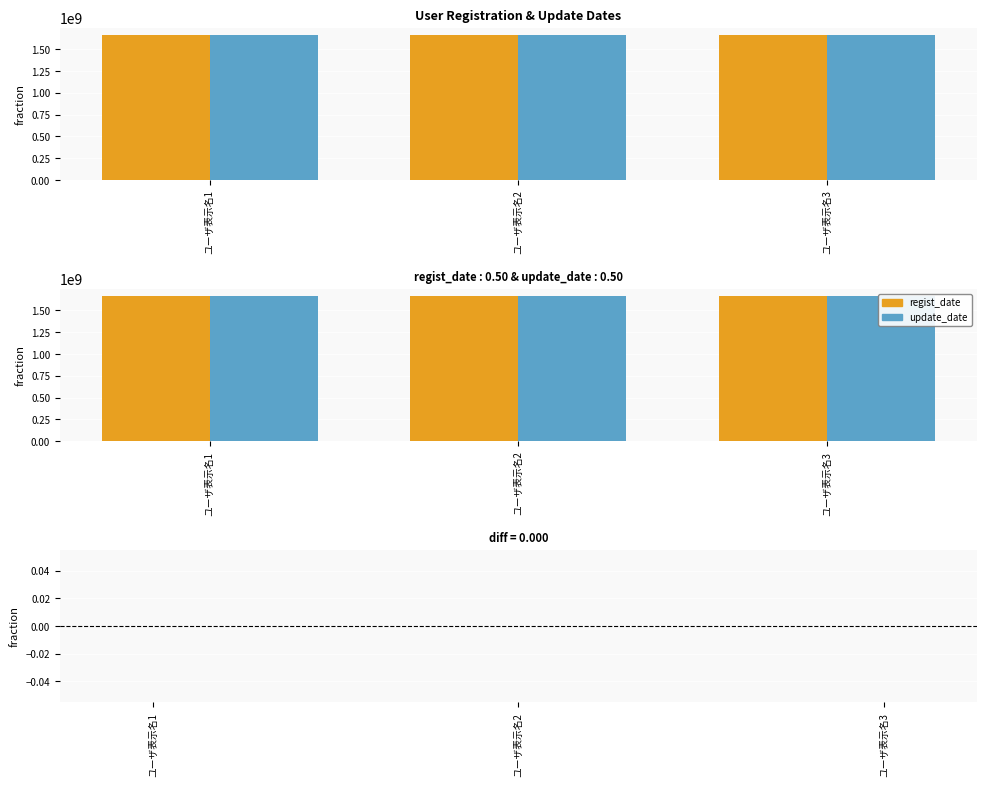

Which series has the largest total across all categories?

regist_date